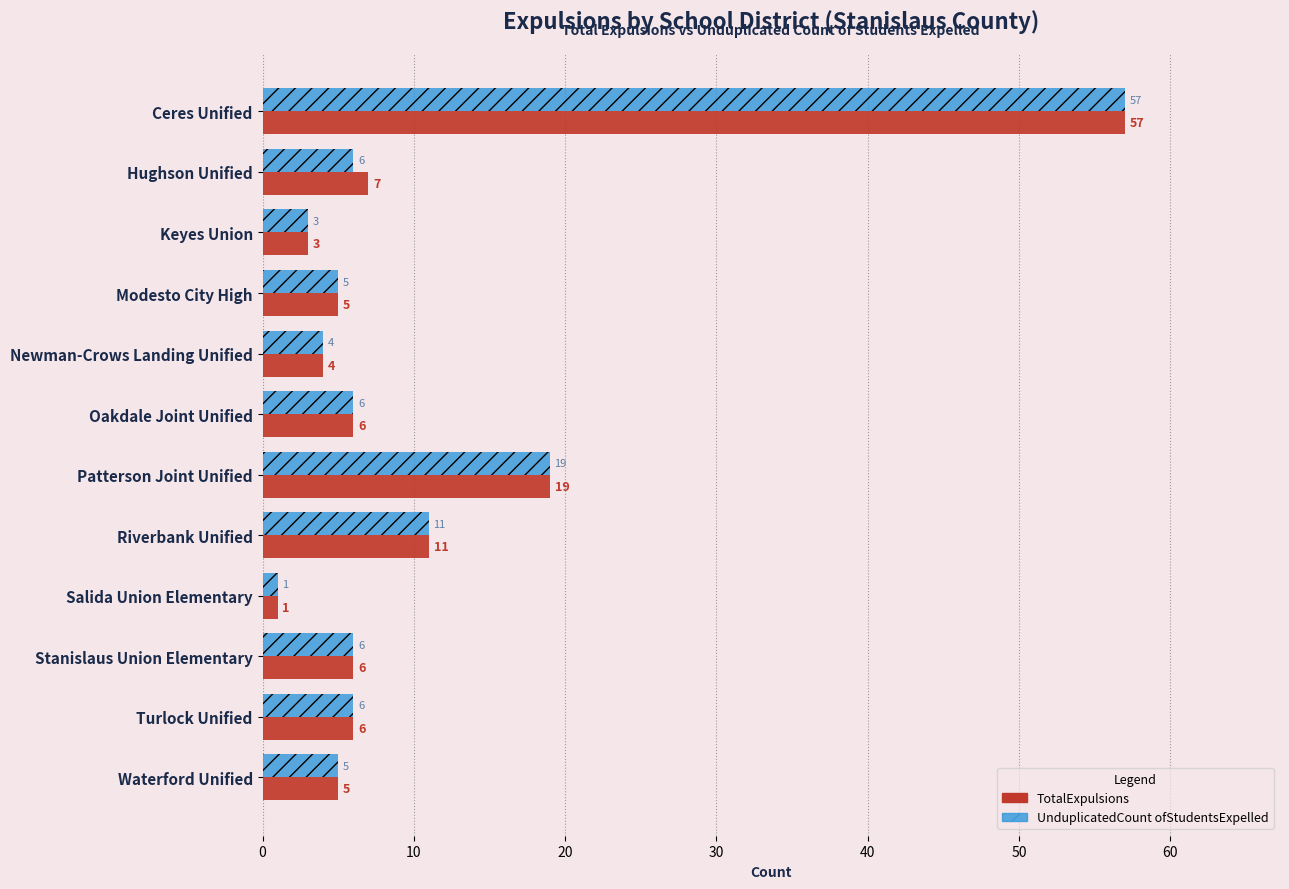

Where is UnduplicatedCount ofStudentsExpelled nearest to the value 29?

Patterson Joint Unified